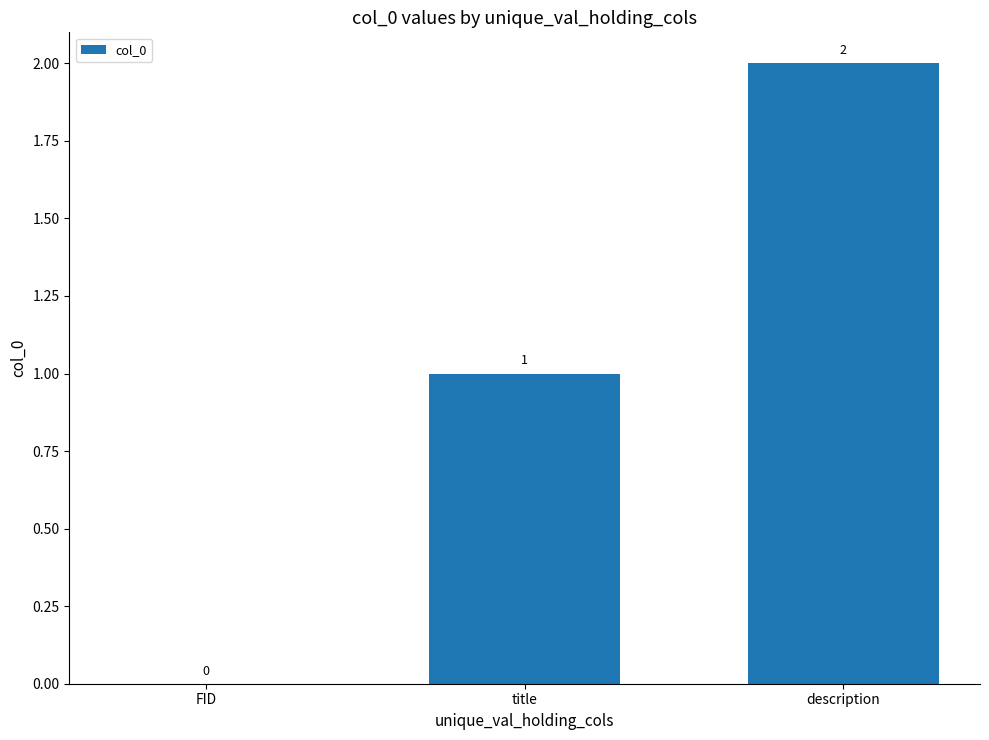

At which label is the value closest to 1?

title